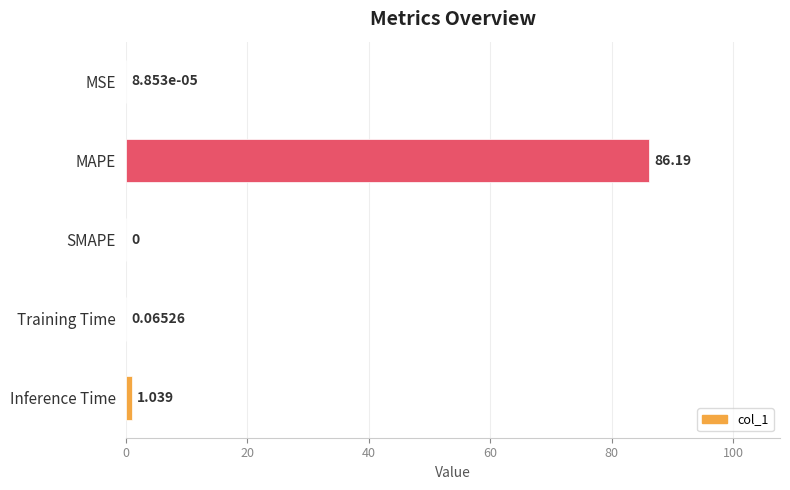

Where is the data nearest to the value 43?

Inference Time